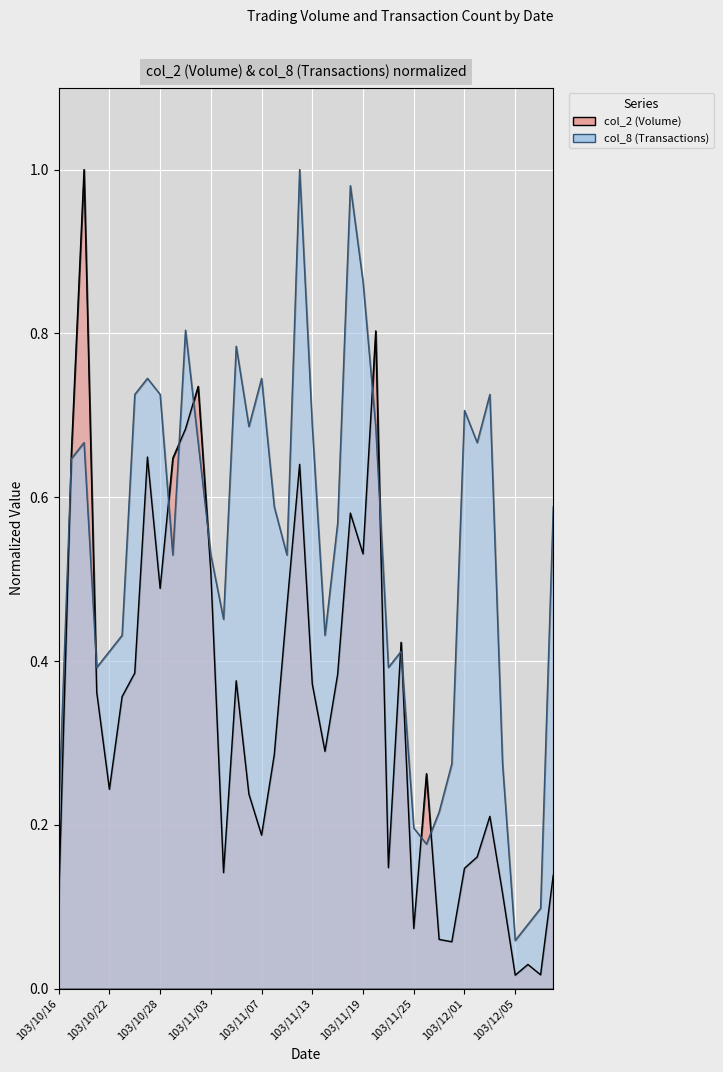

What is the difference between the maximum and minimum values in the col_2 series?

1.0